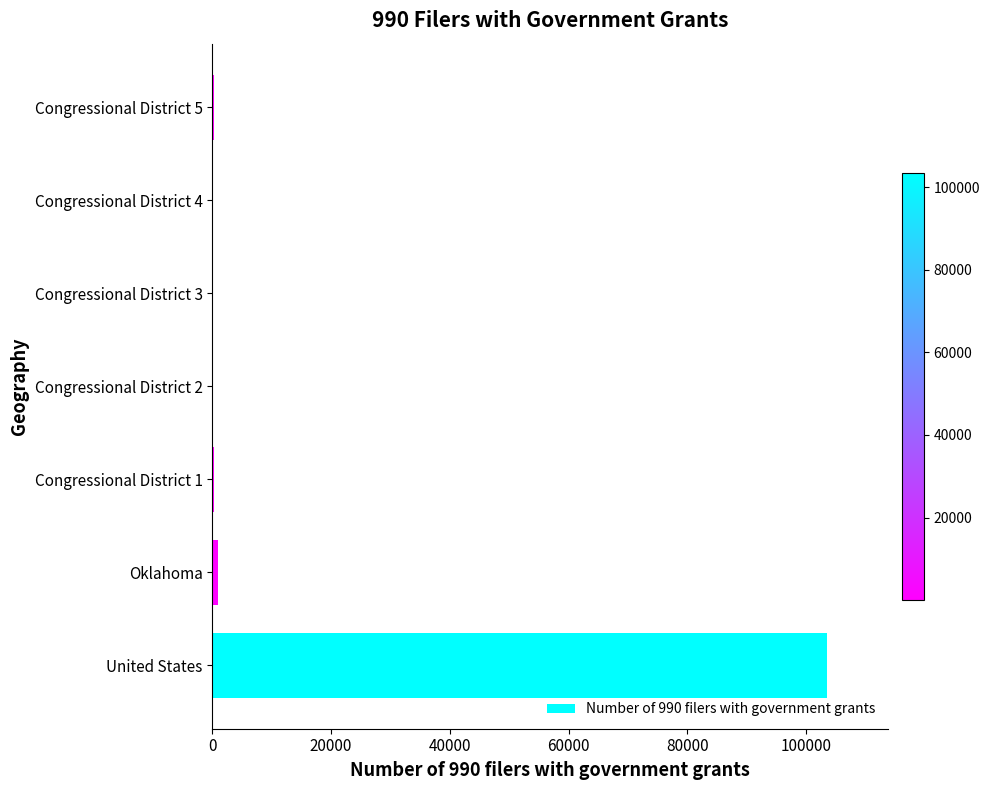

What is the sum of all values?

105287